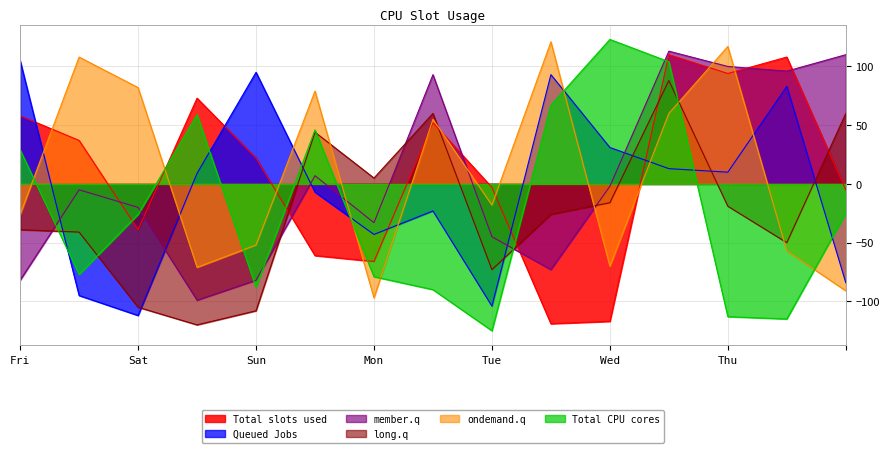

Which series has the largest range (max minus min)?

Total CPU cores